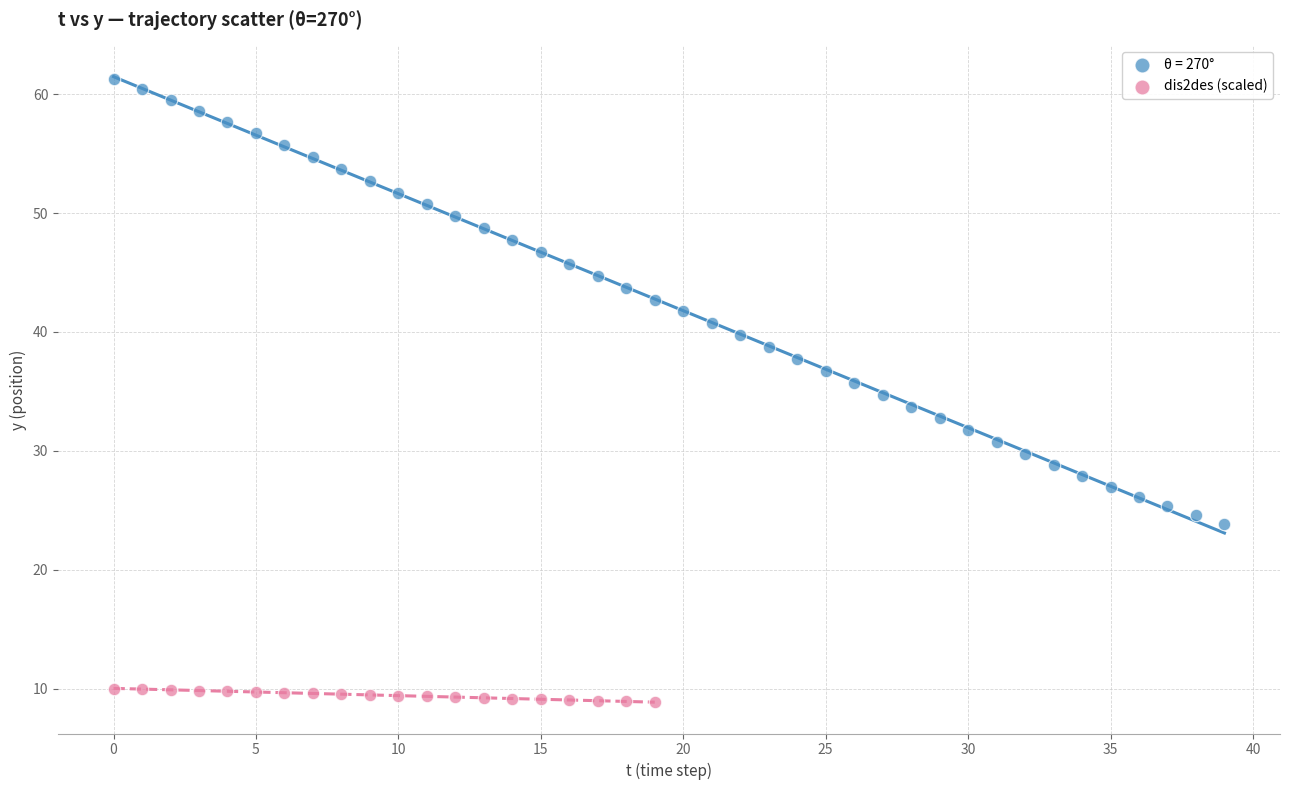

Which series has the largest Y range (max minus min)?

θ = 270°